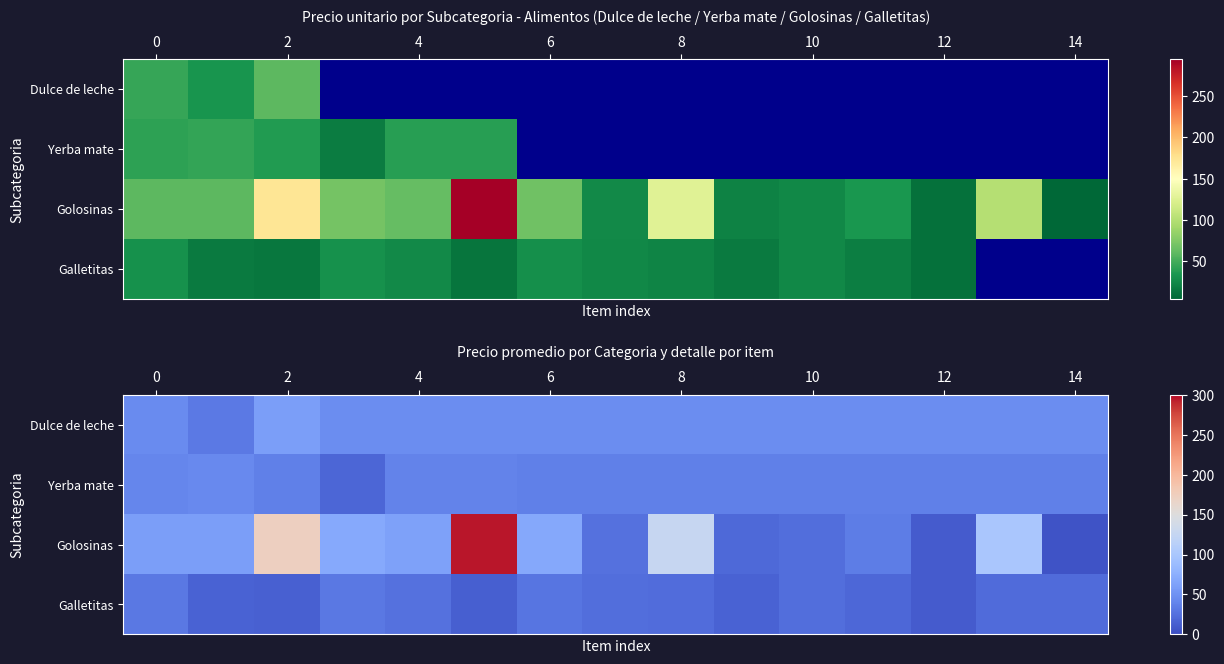

Count the number of categories in the chart.

15